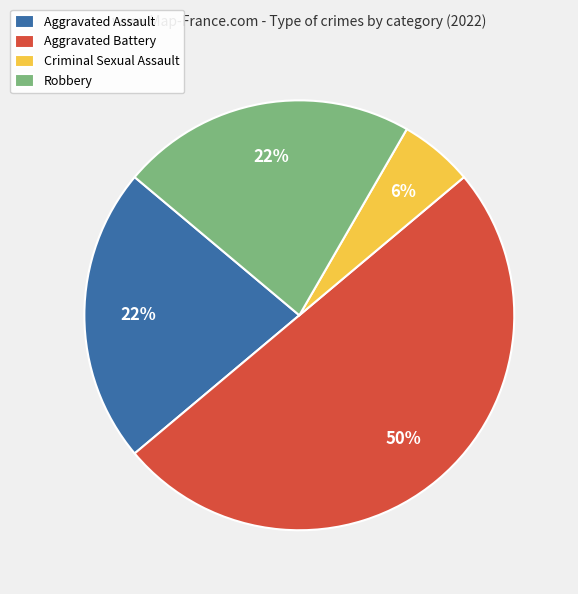

Combined, do Criminal Sexual Assault and Aggravated Assault account for over 50%?

No